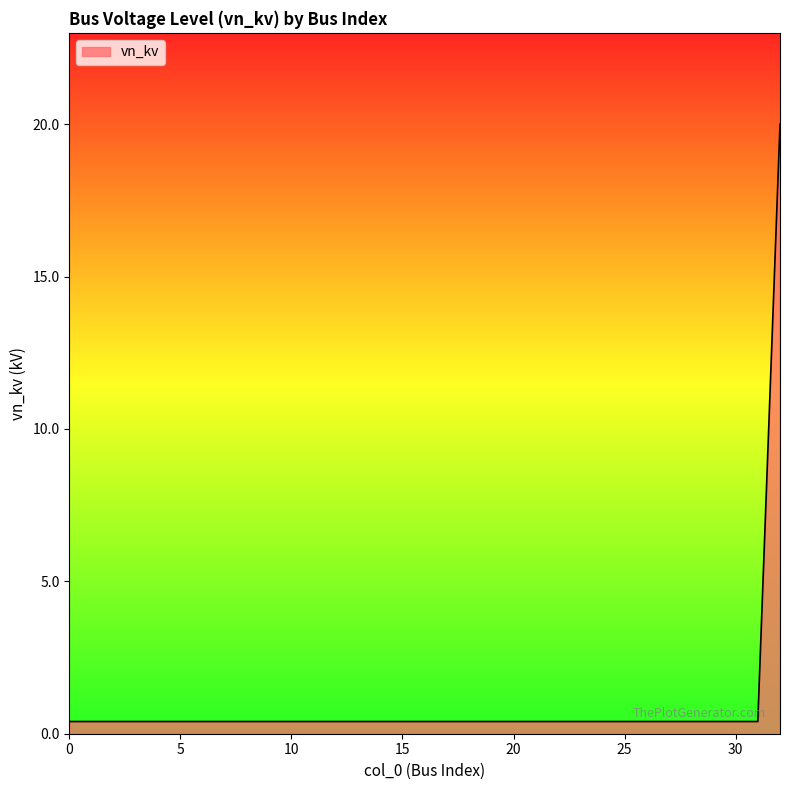

Reading left to right, what are all the values shown in this chart?

0.4	0.4	0.4	0.4	0.4	0.4	0.4	0.4	0.4	0.4	0.4	0.4	0.4	0.4	0.4	0.4	0.4	0.4	0.4	0.4	0.4	0.4	0.4	0.4	0.4	0.4	0.4	0.4	0.4	0.4	0.4	0.4	20.0